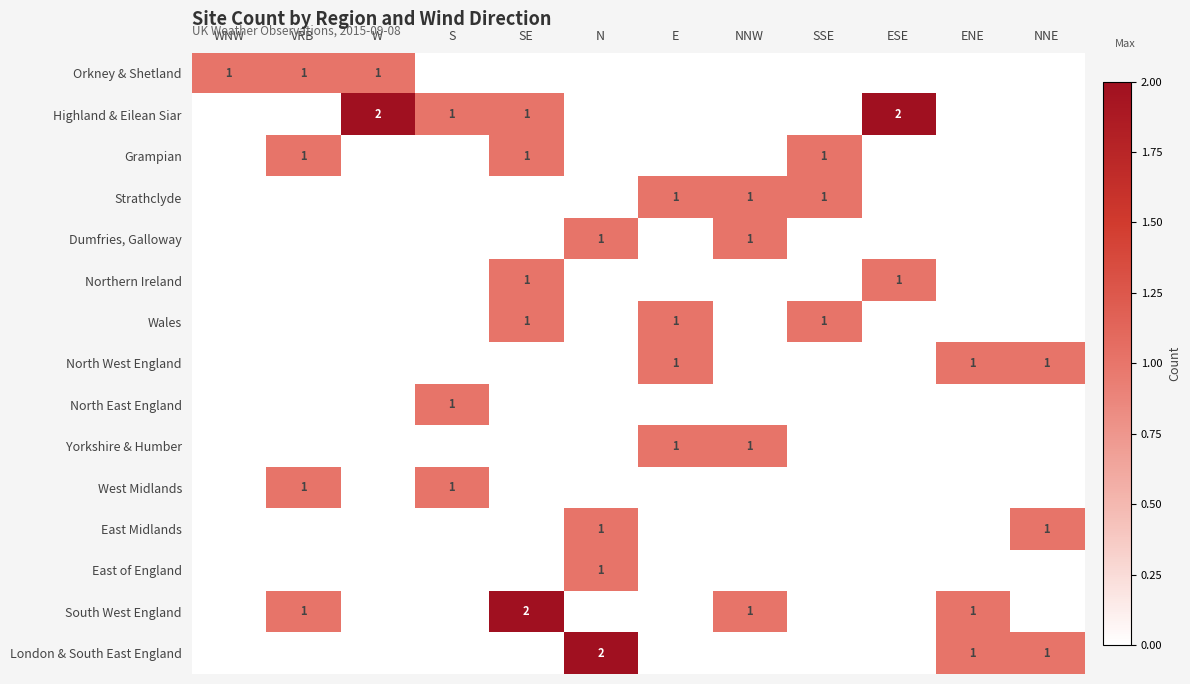

The Strathclyde series shows 0 at NNW. True or false?

False